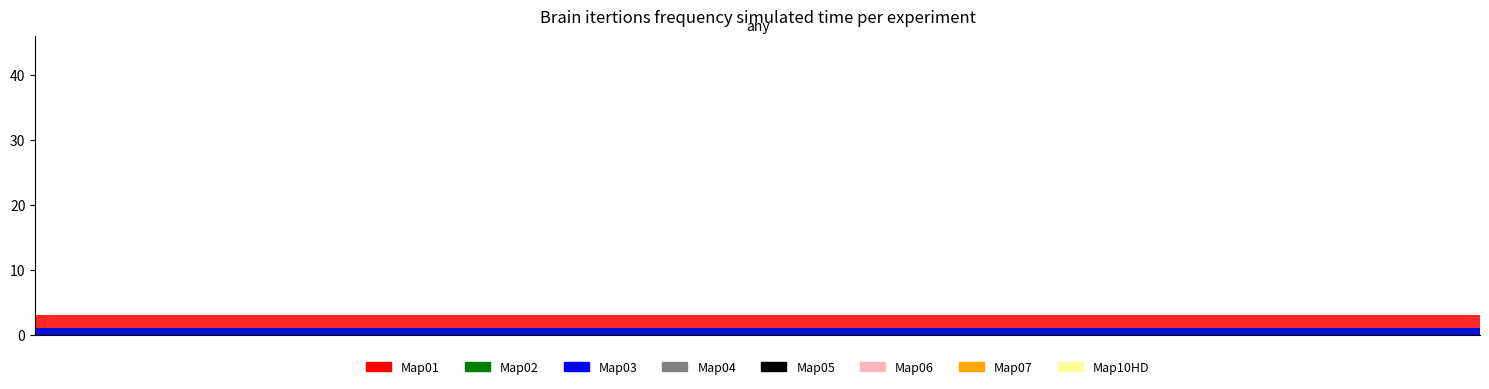

Does the chart have visible grid lines?

No